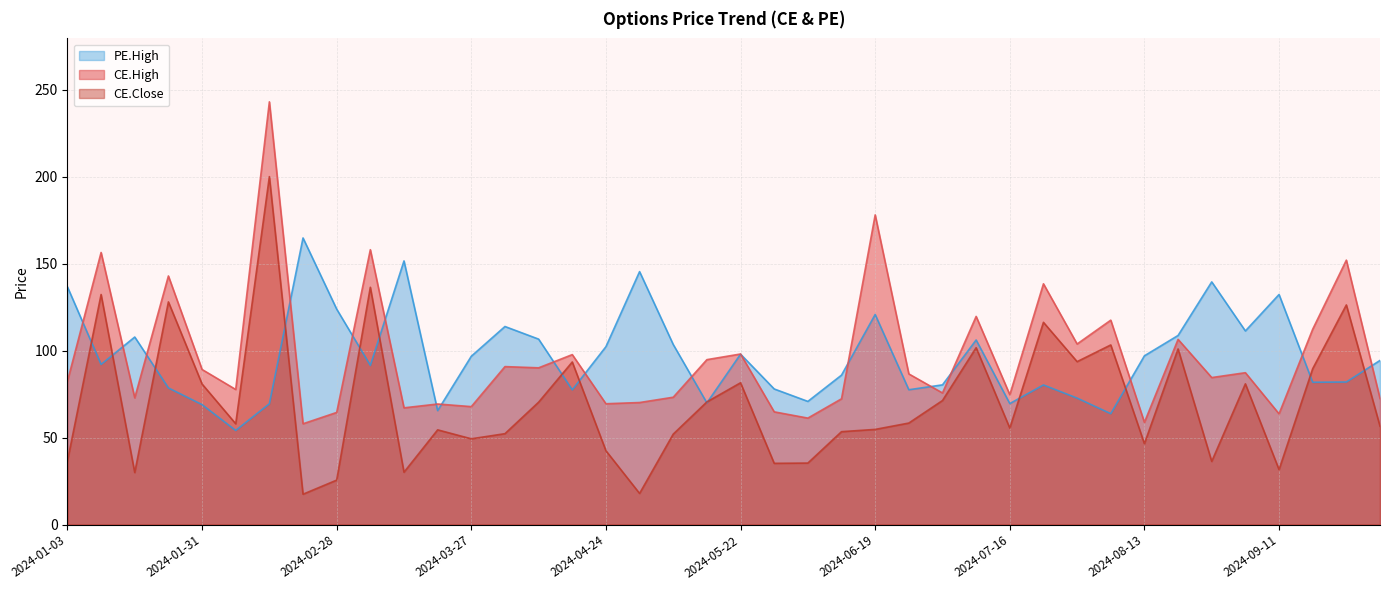

Is the value of PE.High at 2024-08-07 greater than the value of CE.Close at 2024-01-24?

No